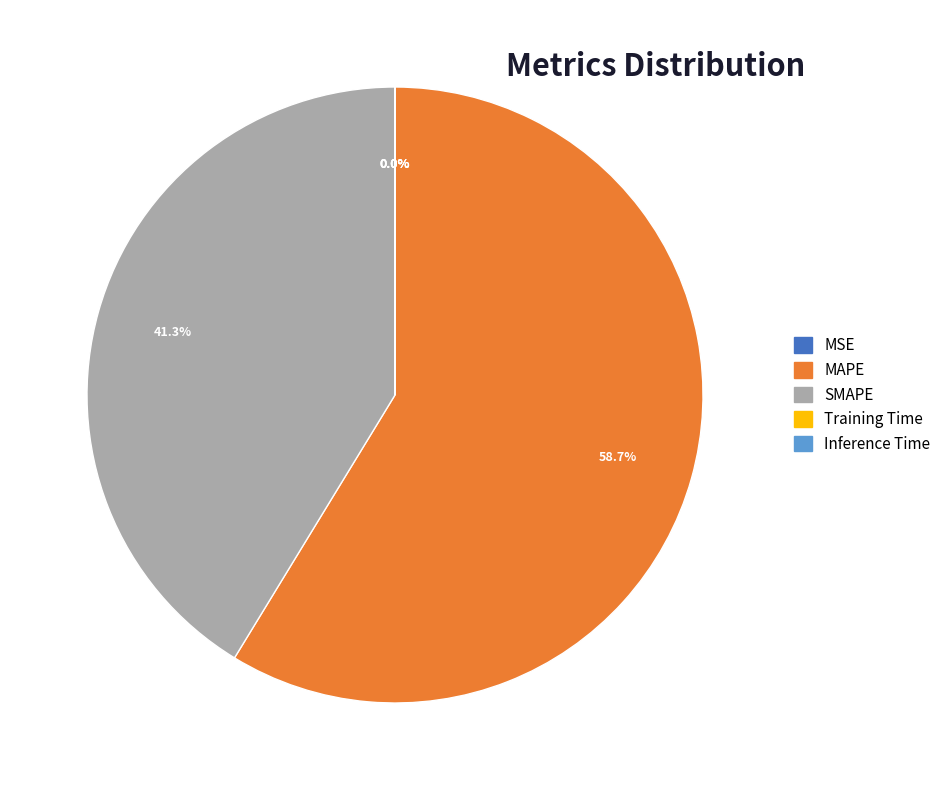

Do MAPE and SMAPE together represent more than half of the pie?

Yes